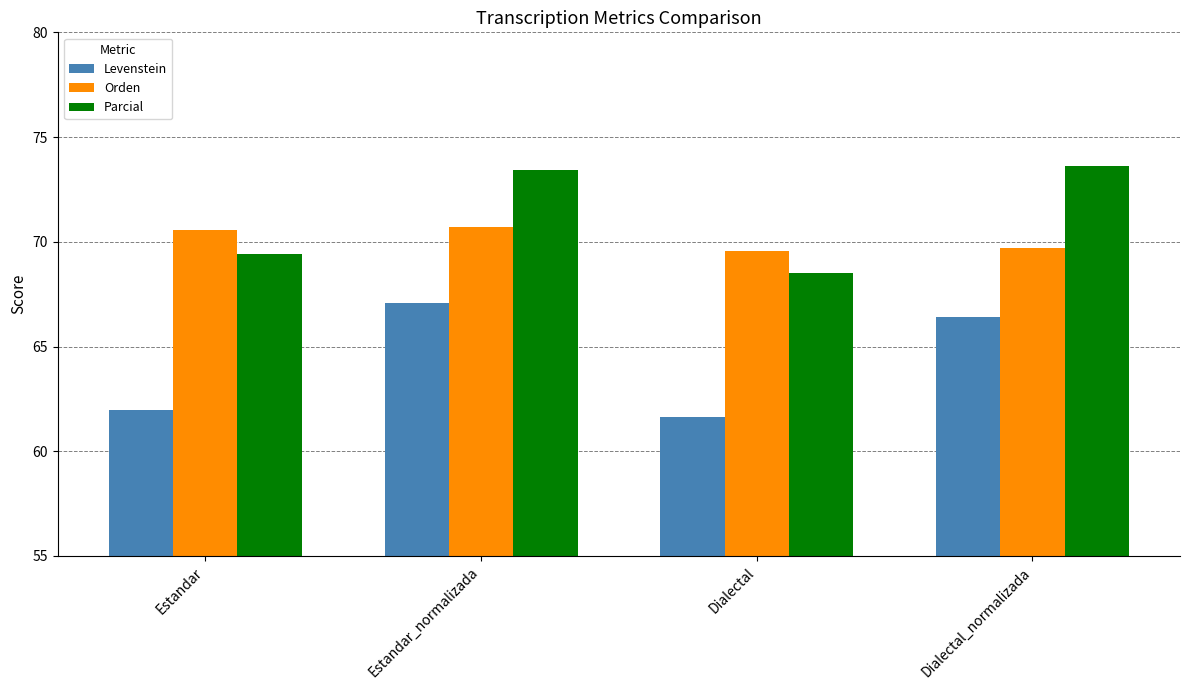

Reading left to right, what are all the values shown in this chart?

Levenstein: Estandar=62.0	Estandar_normalizada=67.1	Dialectal=61.6	Dialectal_normalizada=66.4
Orden: Estandar=70.6	Estandar_normalizada=70.7	Dialectal=69.5	Dialectal_normalizada=69.7
Parcial: Estandar=69.4	Estandar_normalizada=73.4	Dialectal=68.5	Dialectal_normalizada=73.6